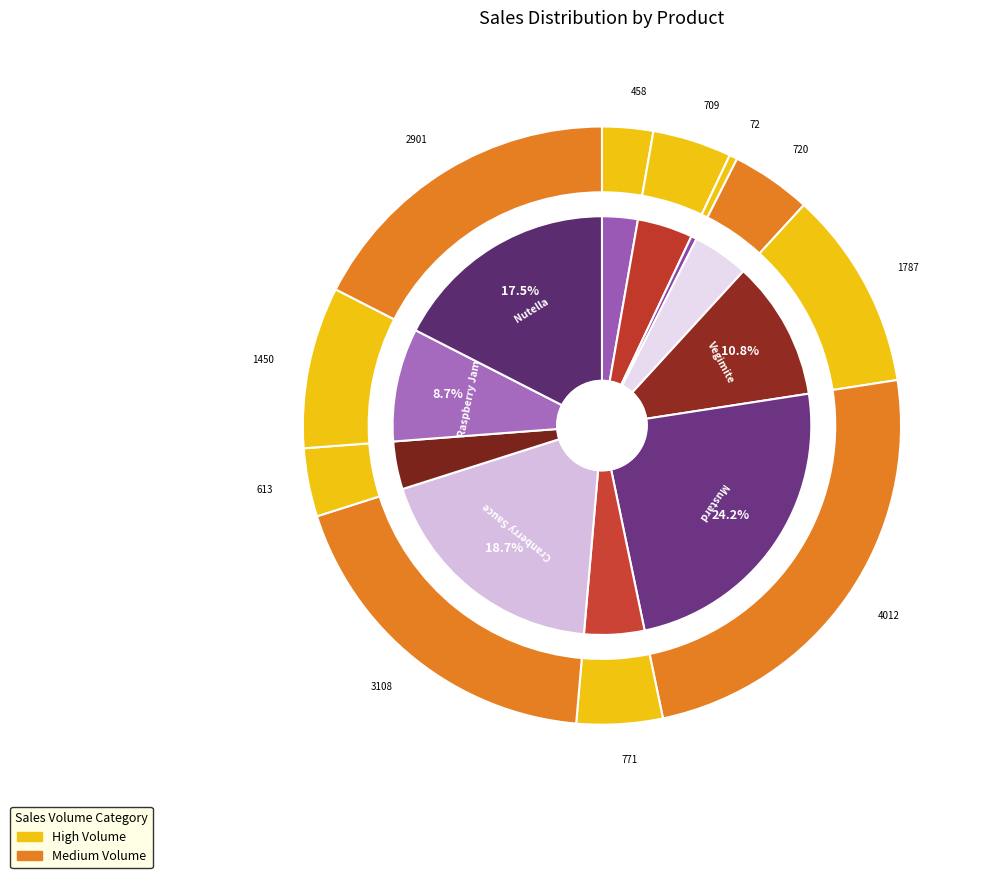

How many slices are in this pie chart?

11